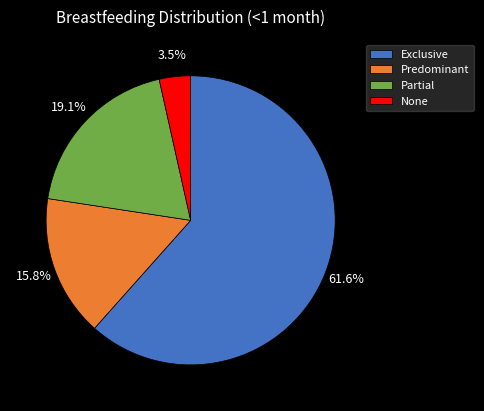

To the nearest percent, what is the average slice percentage?

25%